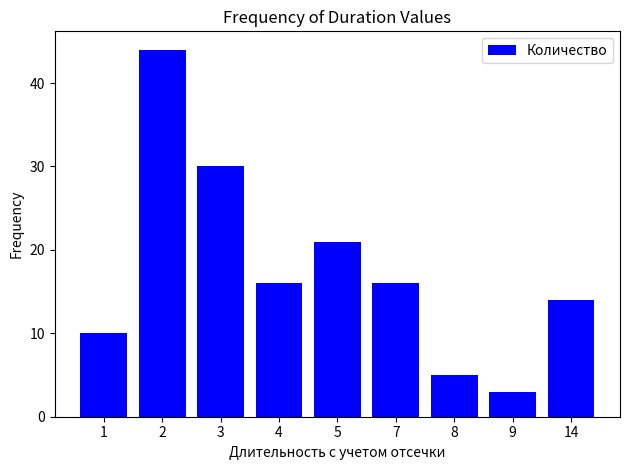

Approximately how many times larger is the value at 4 compared to 2?

0.4